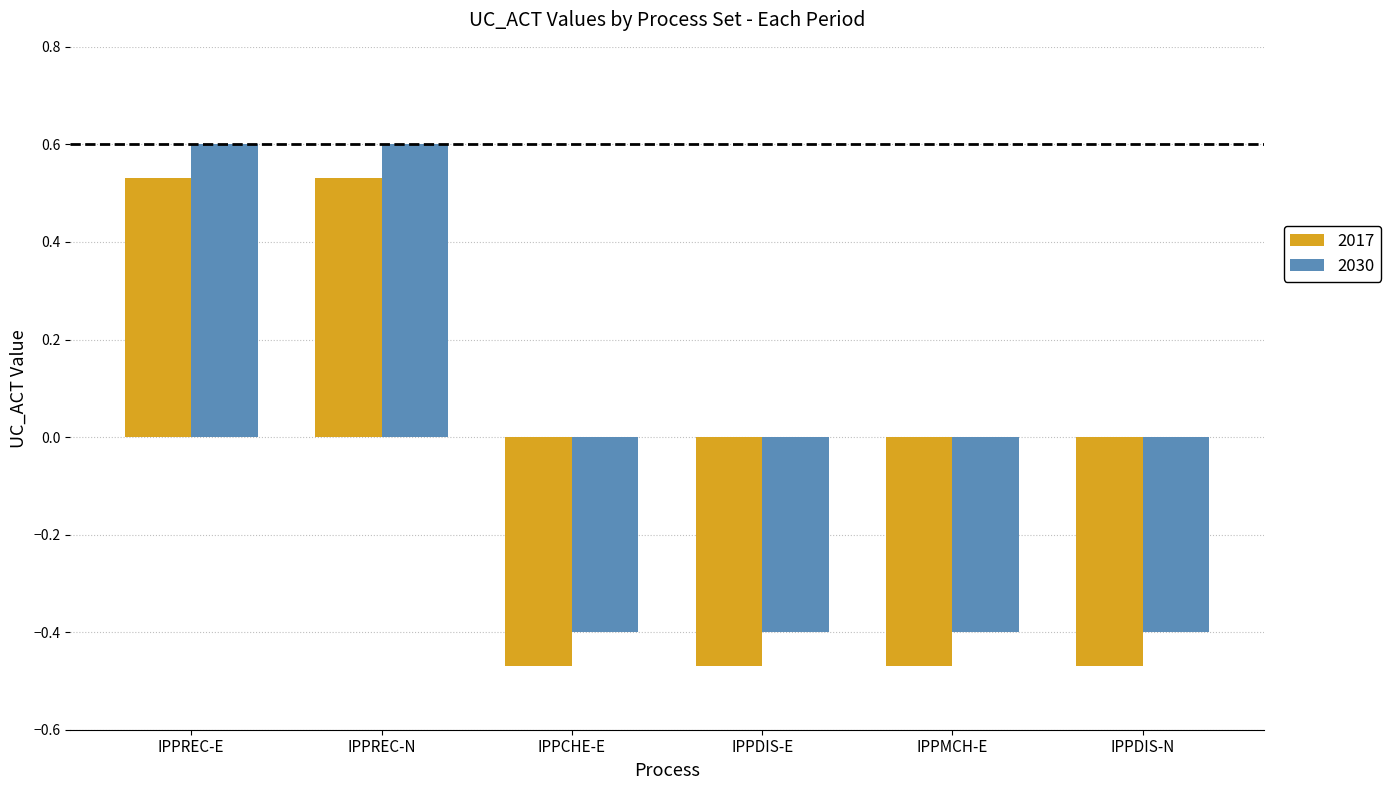

List the series in order of their overall mean, lowest first.

2017, 2030